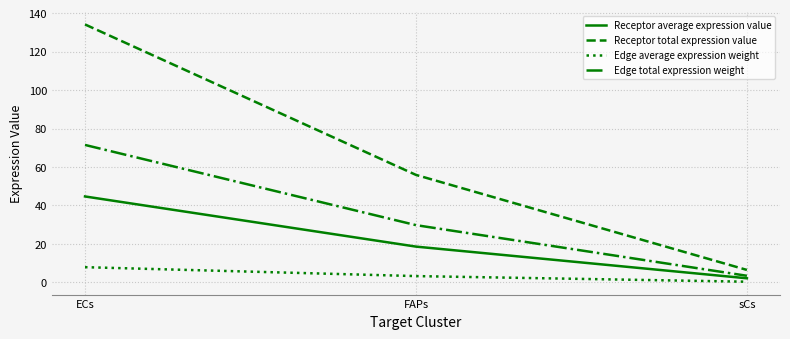

Rank the series by their maximum value, from highest to lowest.

Receptor total expression value, Edge total expression weight, Receptor average expression value, Edge average expression weight